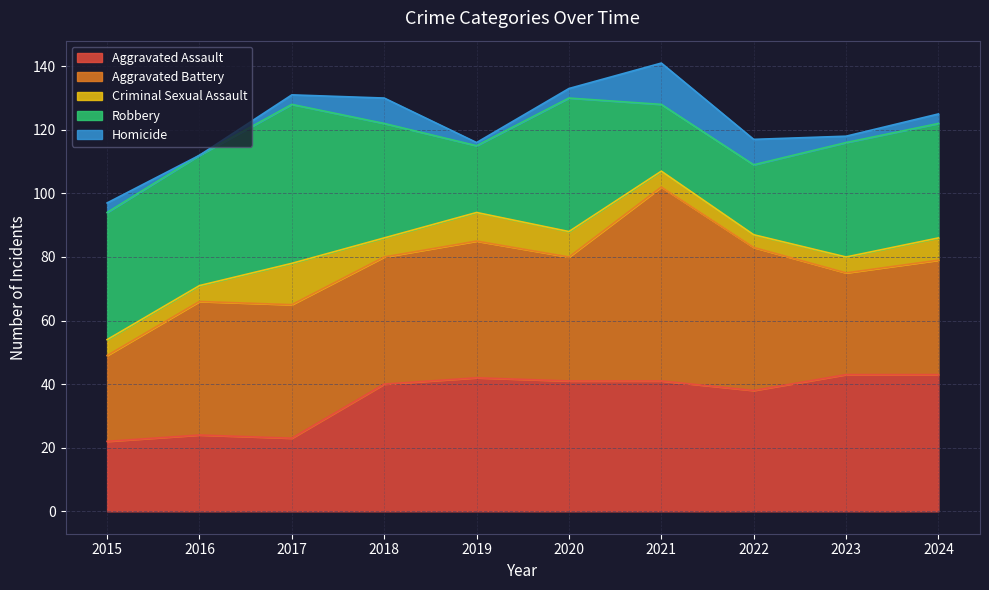

Which series has the largest range (max minus min)?

Aggravated Battery